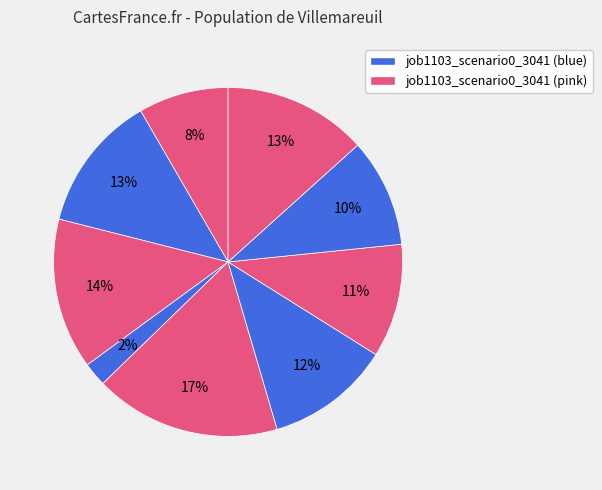

How many slices are in this pie chart?

9